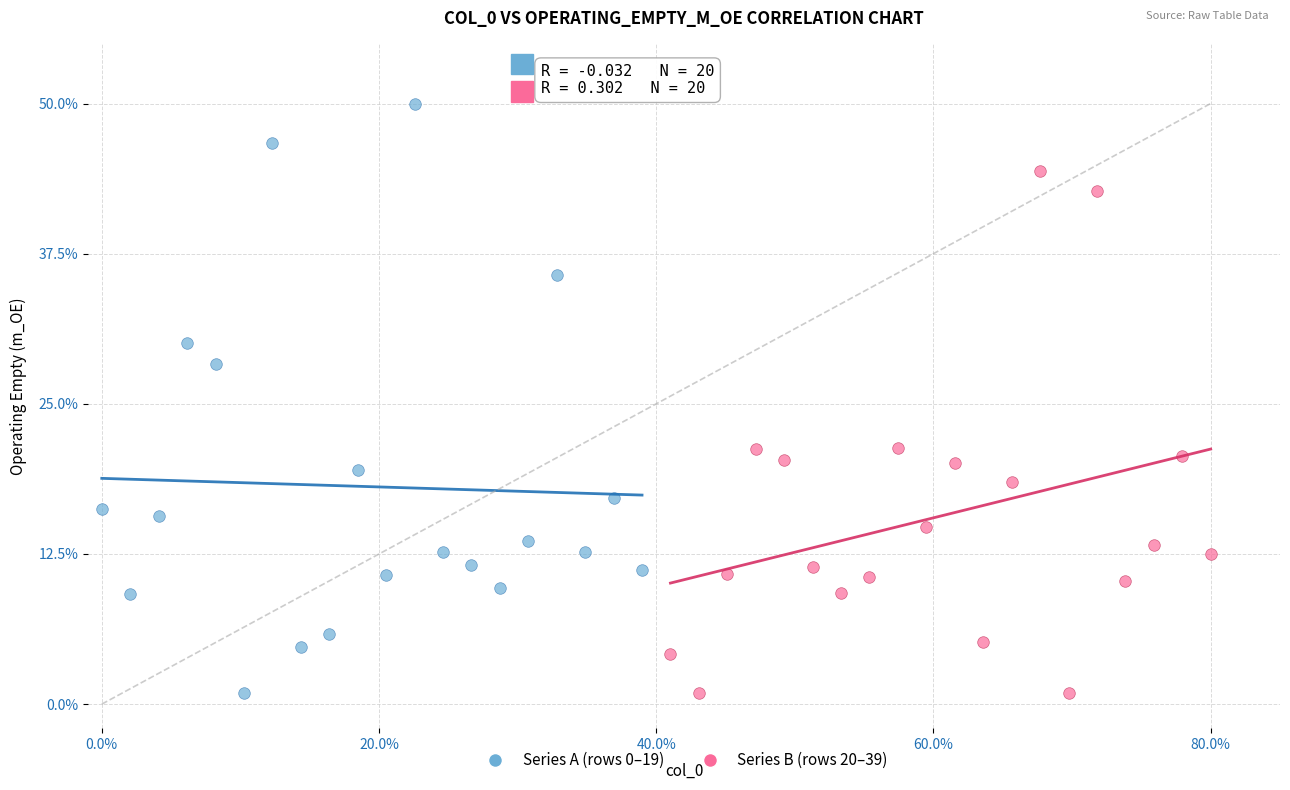

Which series has the largest Y range (max minus min)?

Series A (rows 0–19)